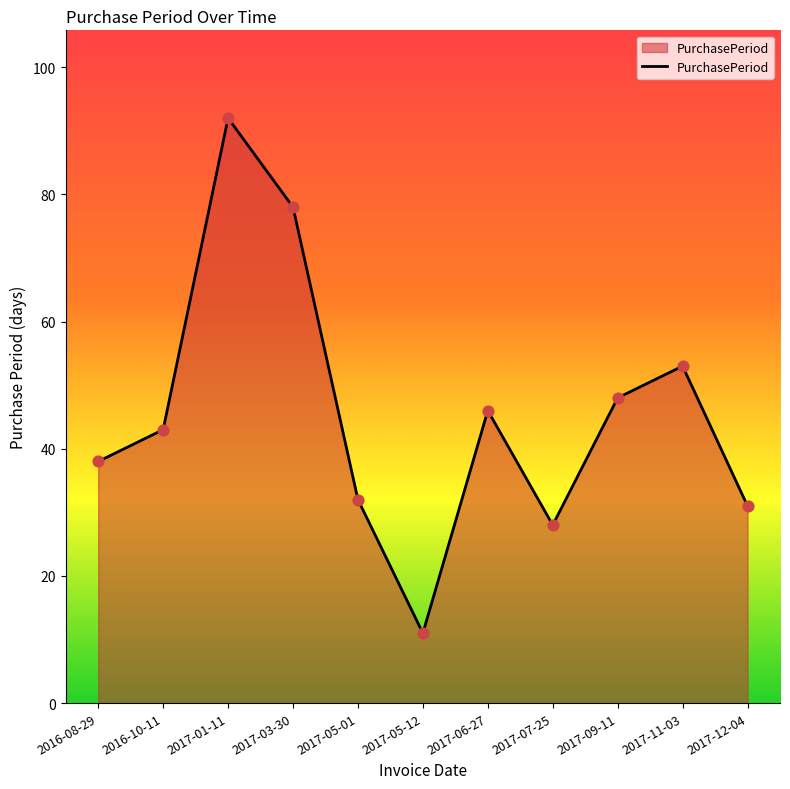

What is the change in value from 2017-01-11 to 2017-03-30?

-14